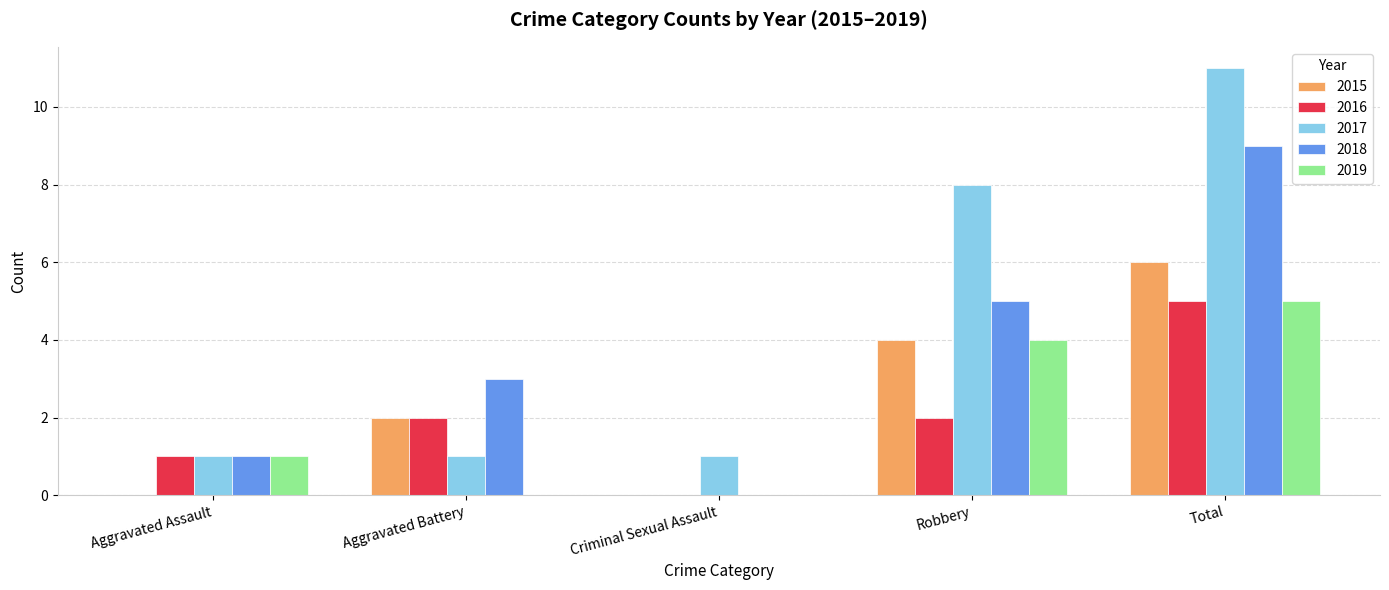

What is the maximum value shown in the chart?

11